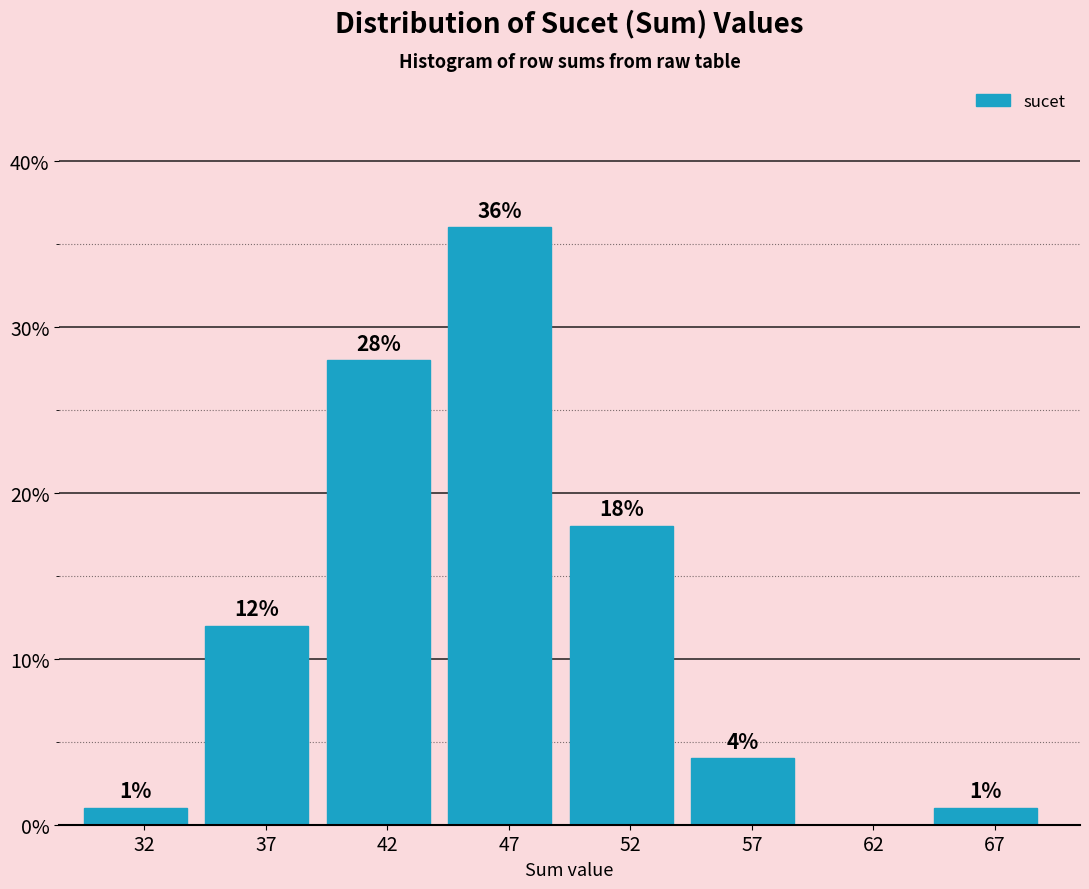

Reading left to right, transcribe all the data shown in this chart.

32=1.0	37=12.0	42=28.0	47=36.0	52=18.0	57=4.0	62=0.0	67=1.0